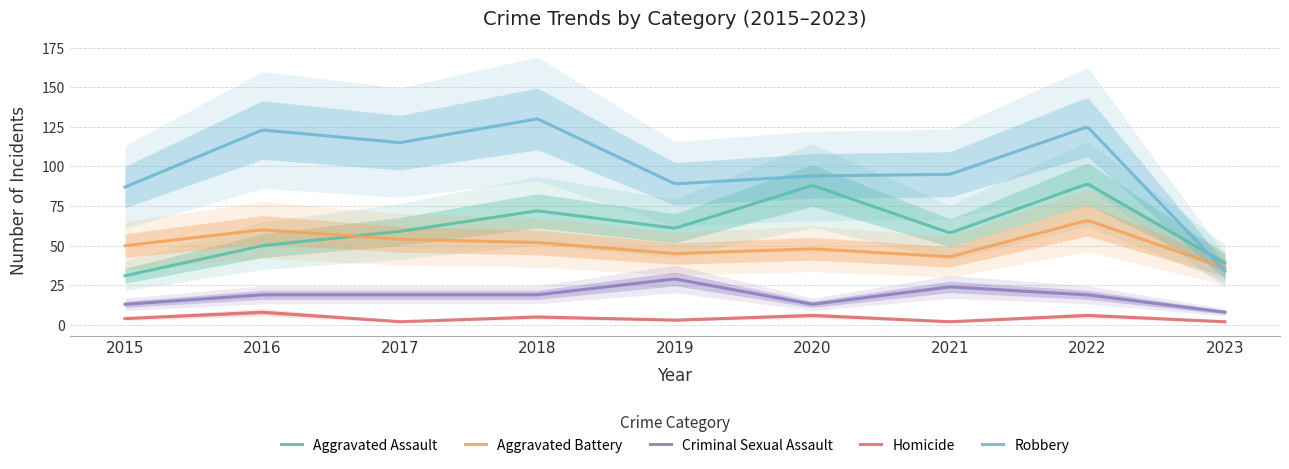

True or false: Aggravated Battery has a value of 73 at 2018.

False